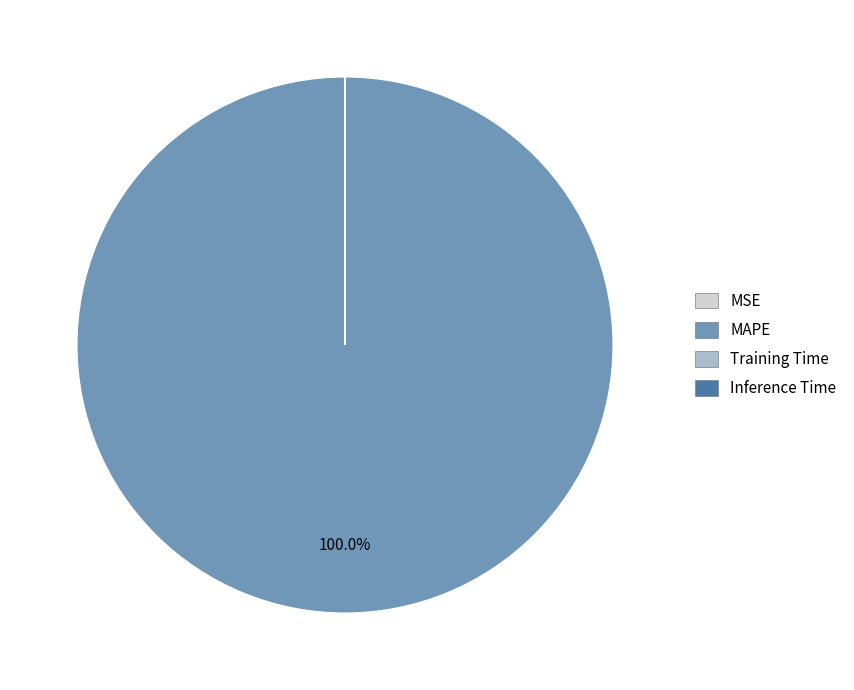

What is the majority slice?

MAPE